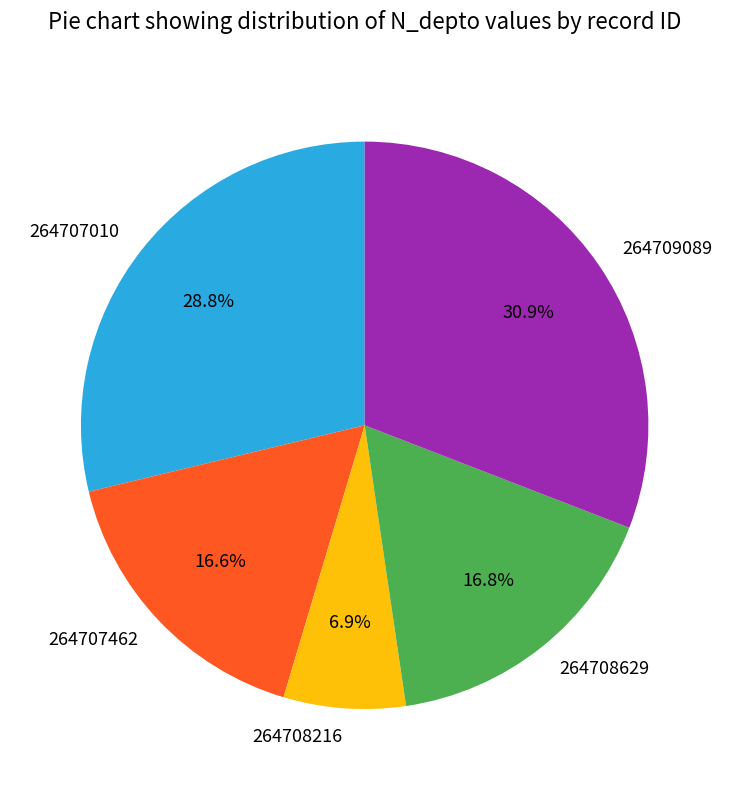

True or false: 264708216 accounts for 7% of the total.

True